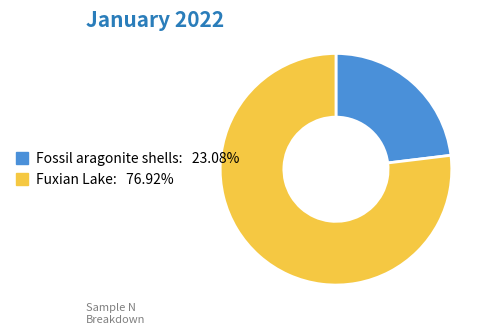

Count the number of slices in the pie.

2